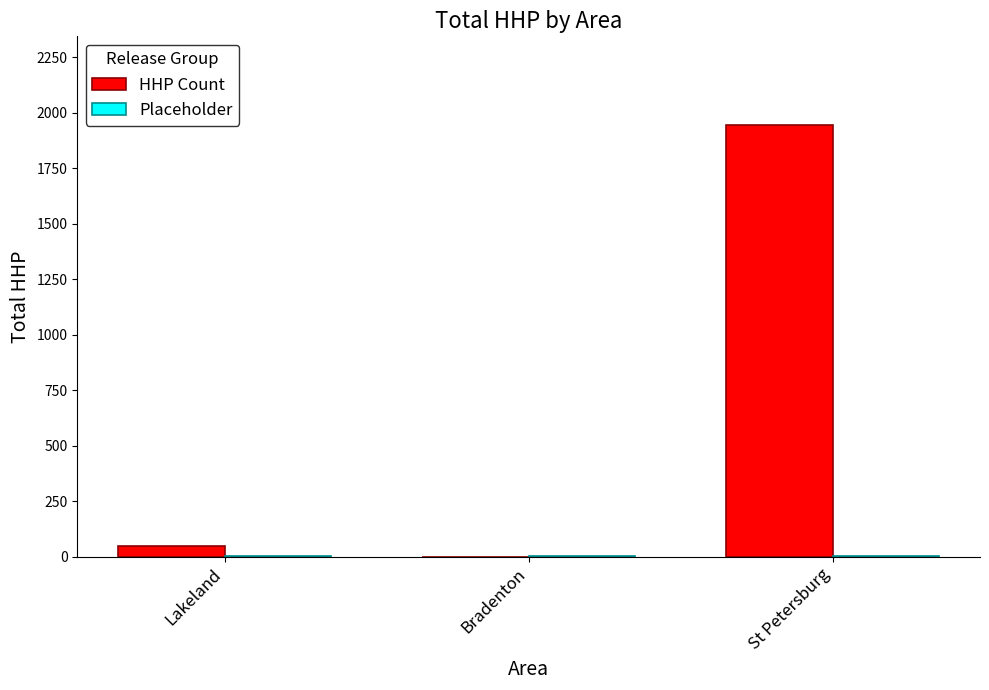

At which category is the sum across all series the highest?

St Petersburg